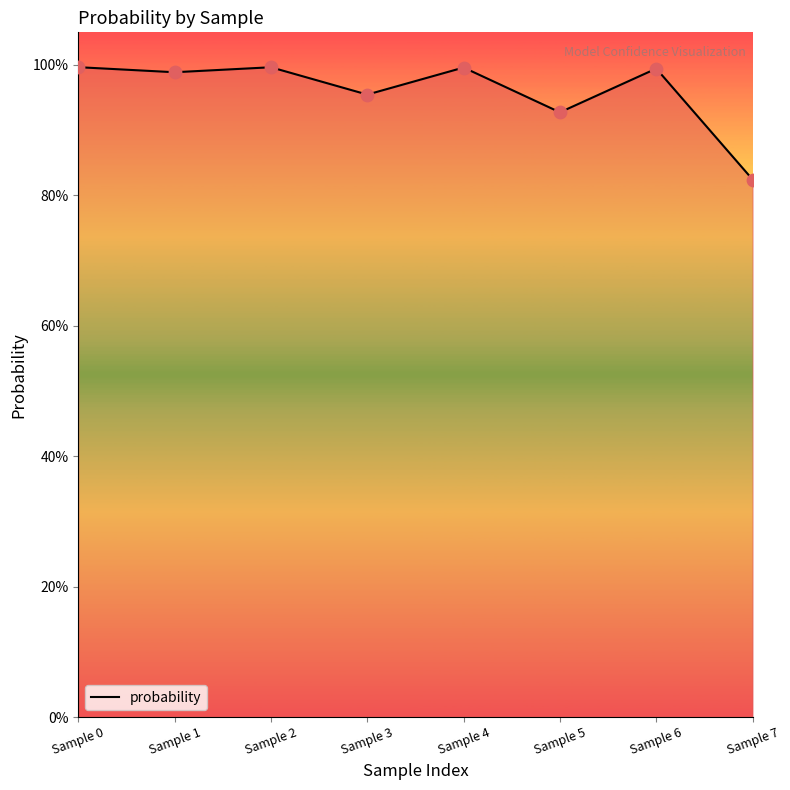

Between Sample 1 and Sample 0, which is larger?

Sample 0